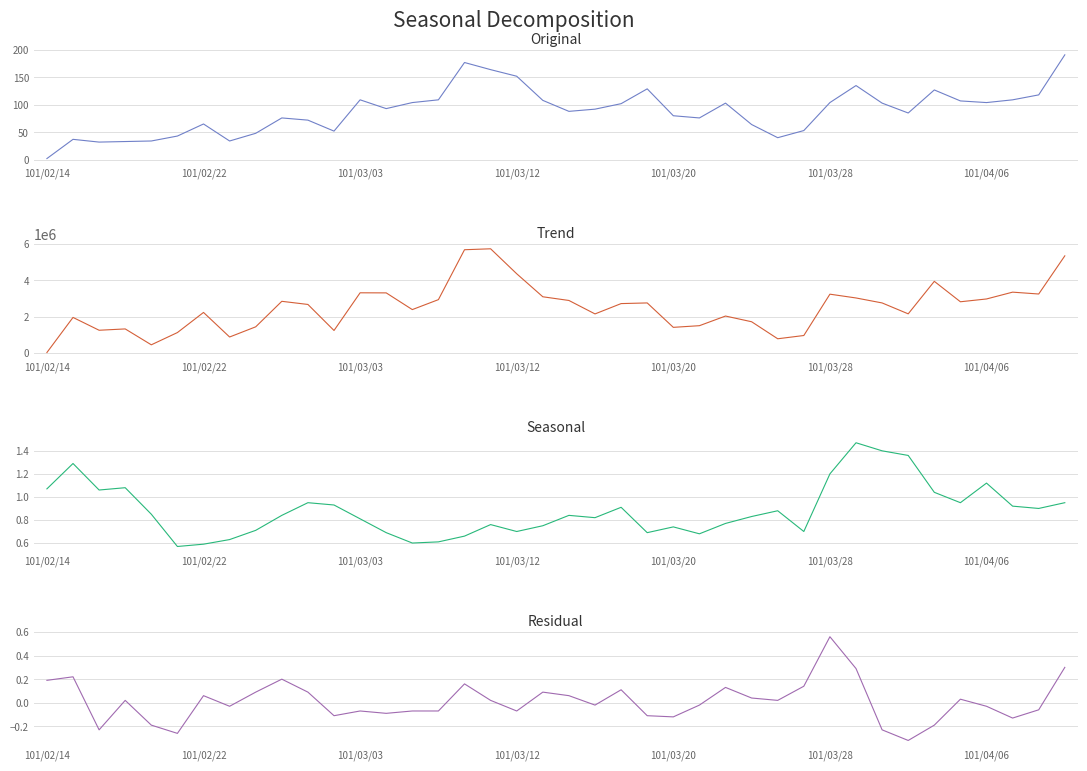

What is the difference between the highest and lowest values at 28?

773380.0